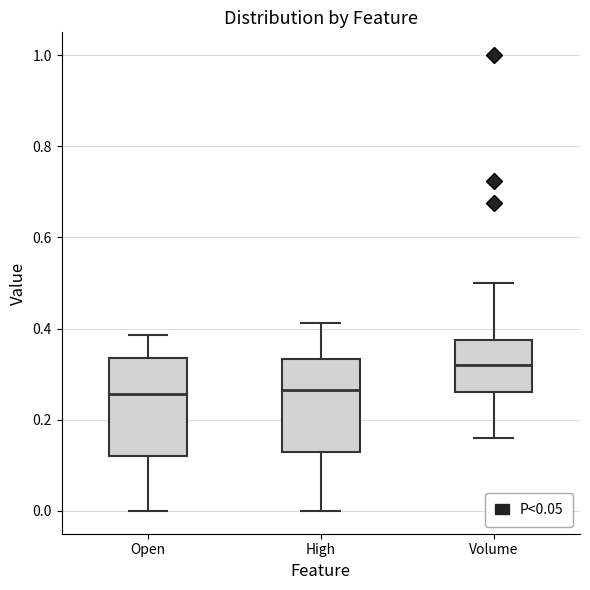

Reading left to right, transcribe this box plot: for each box, give where its median line is, the range the box spans, and where its two whiskers end, as read against the y-axis. The values are not printed on the chart, so give them approximately, as read against the axis.

Open: median 0.26, box 0.12 to 0.34, whiskers 0.00 to 0.38
High: median 0.26, box 0.12 to 0.34, whiskers 0.00 to 0.42
Volume: median 0.32, box 0.26 to 0.38, whiskers 0.16 to 0.50